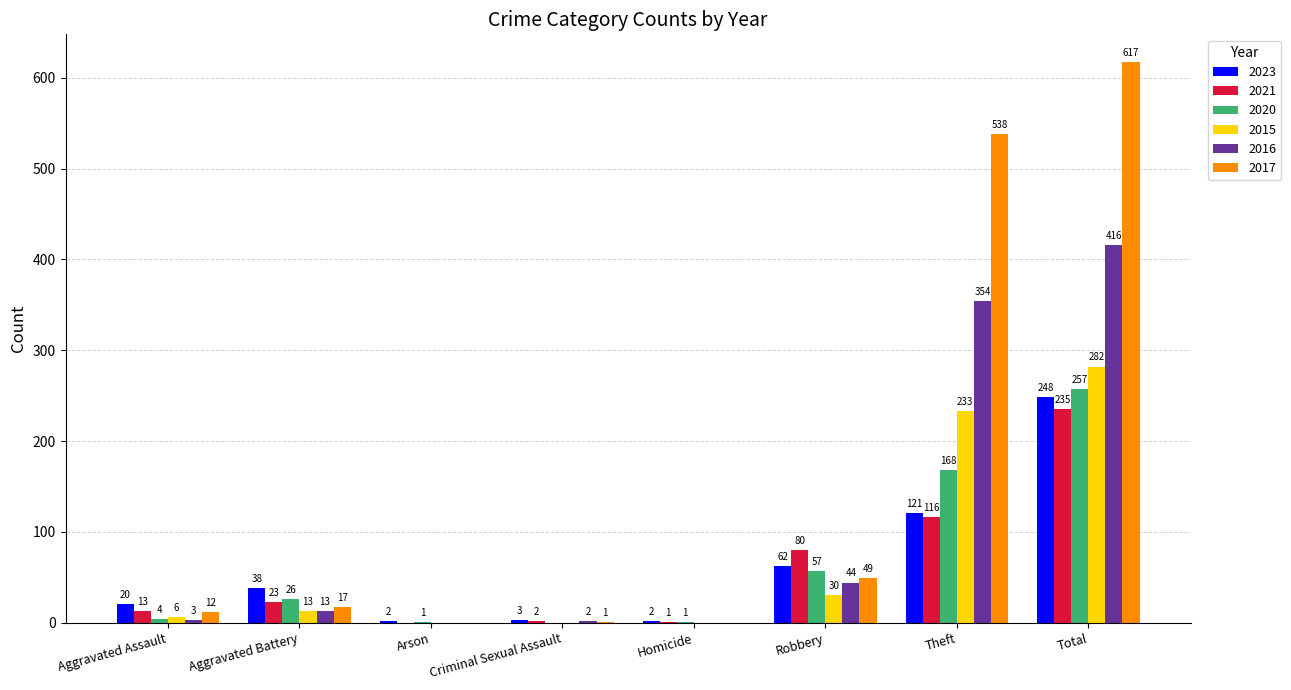

What is the approximate value of 2020 at Robbery?

57